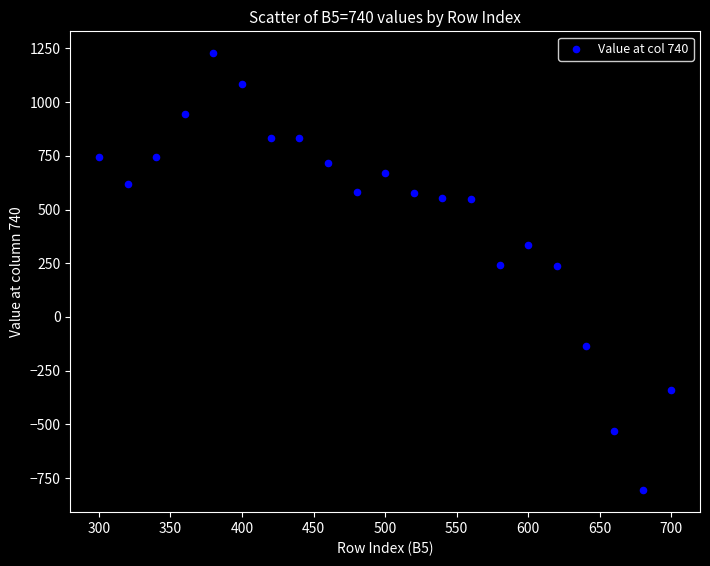

What is the range of X values (max minus min)?

400